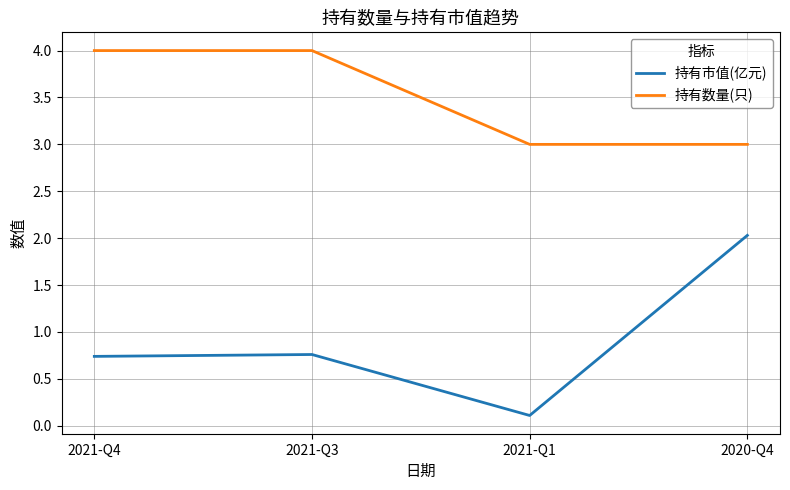

Rank the series by their average value, from lowest to highest.

持有市值(亿元), 持有数量(只)